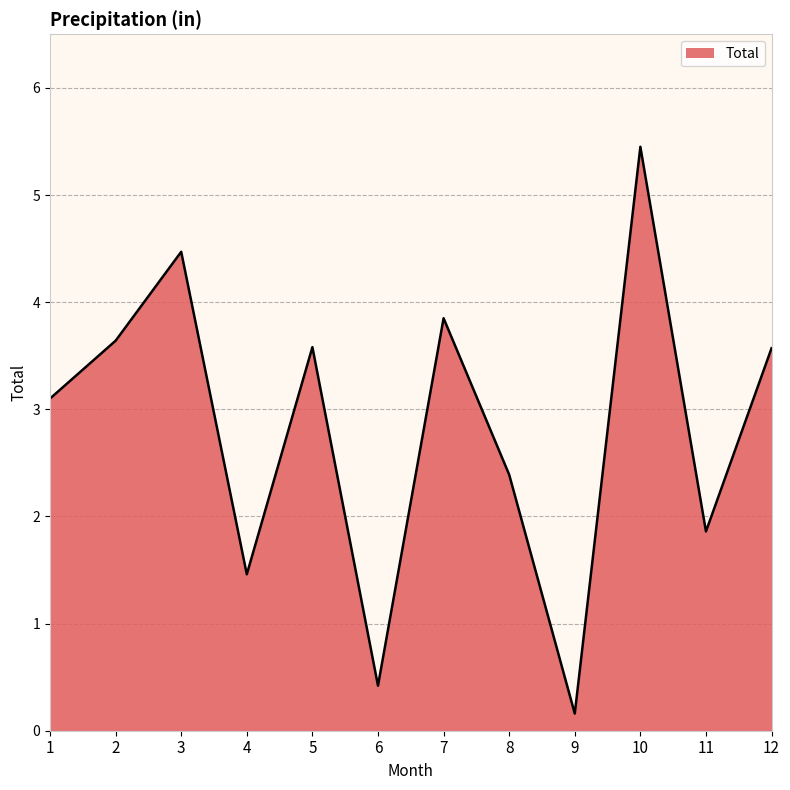

True or false: the data shows 2.3 at 4.

False